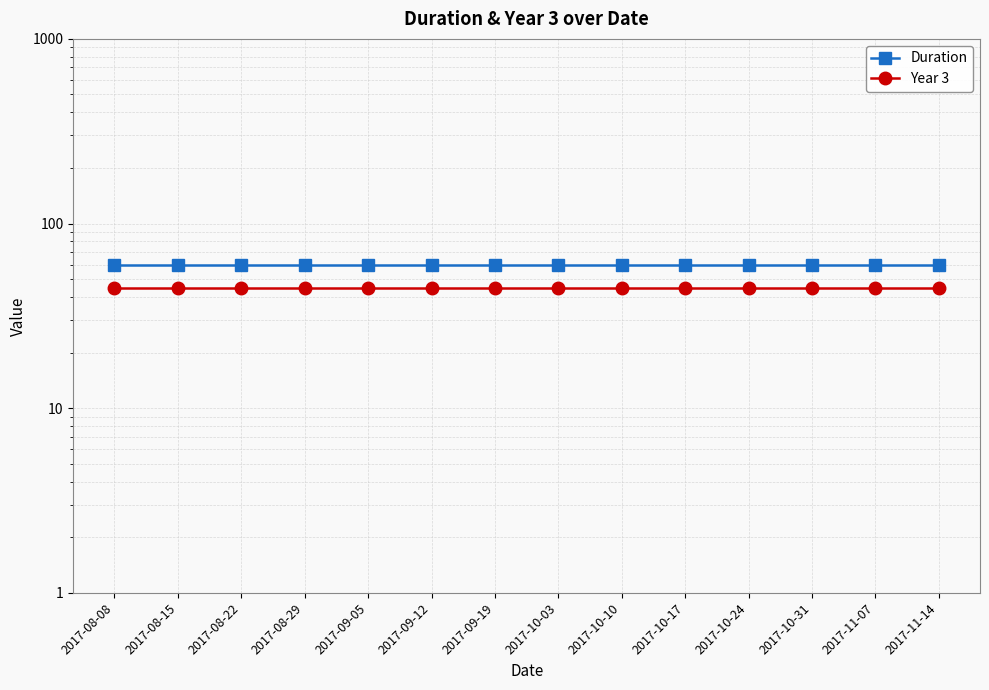

Which has a higher value, 2017-08-15 or 2017-10-31?

2017-08-15